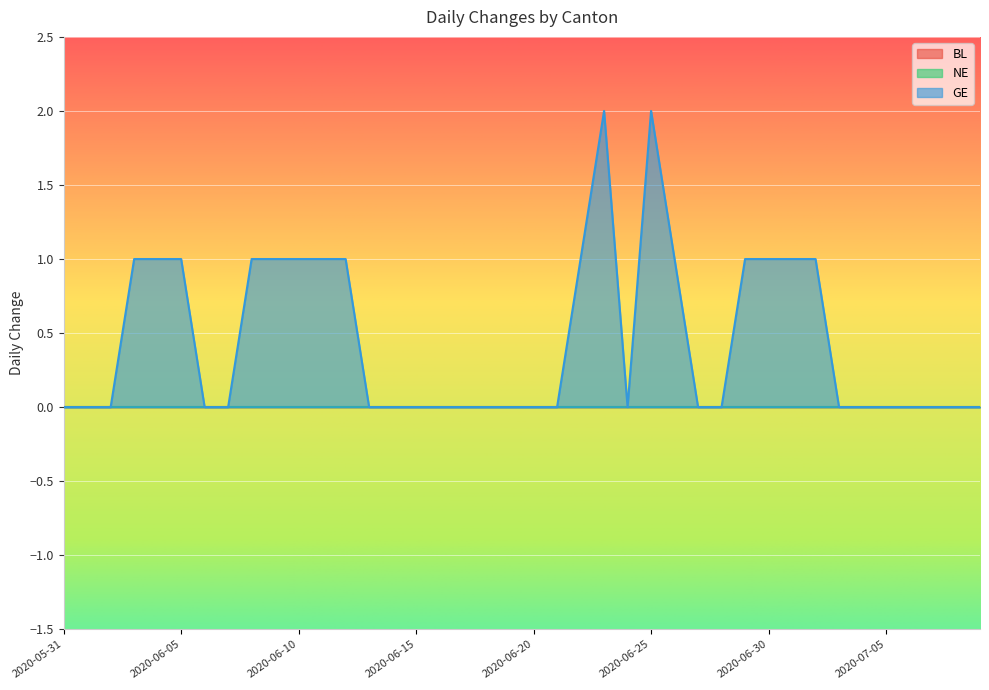

Where is GE nearest to the value 1?

2020-06-03